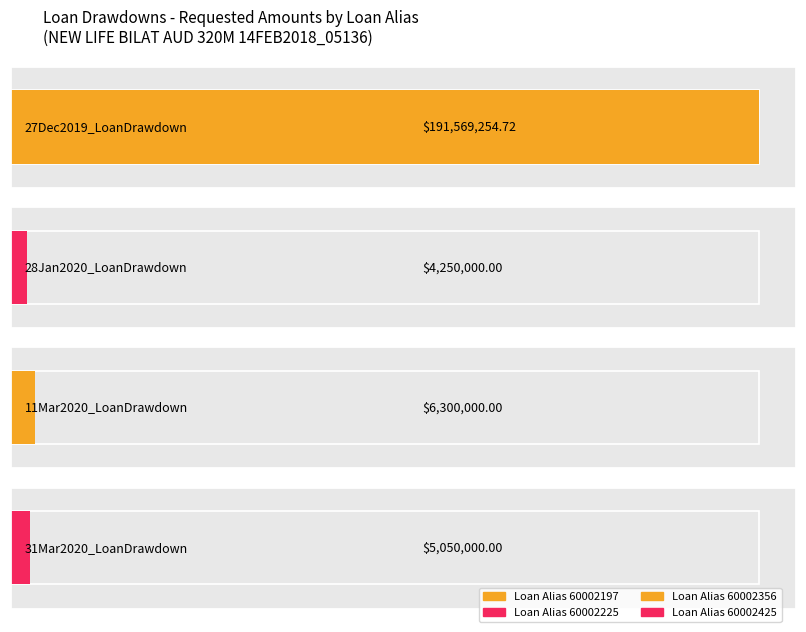

What is the sum of all values?

207169254.7